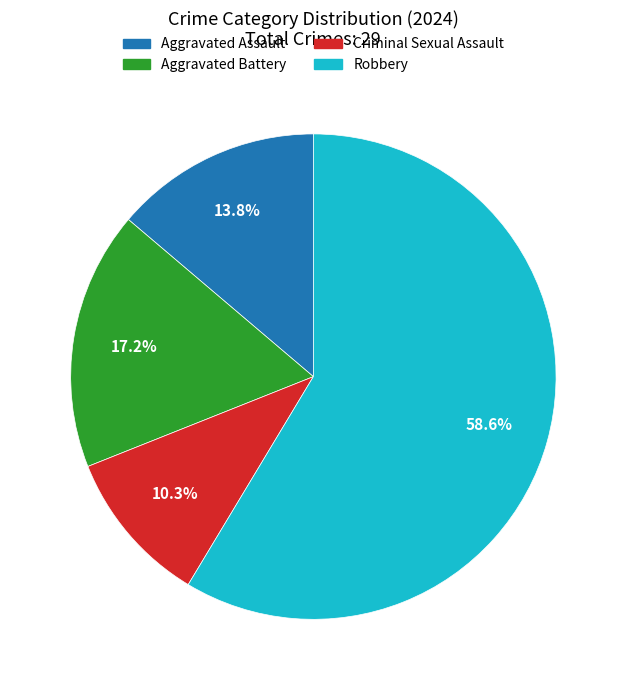

What percentage is the Aggravated Assault slice, to the nearest percent?

14%